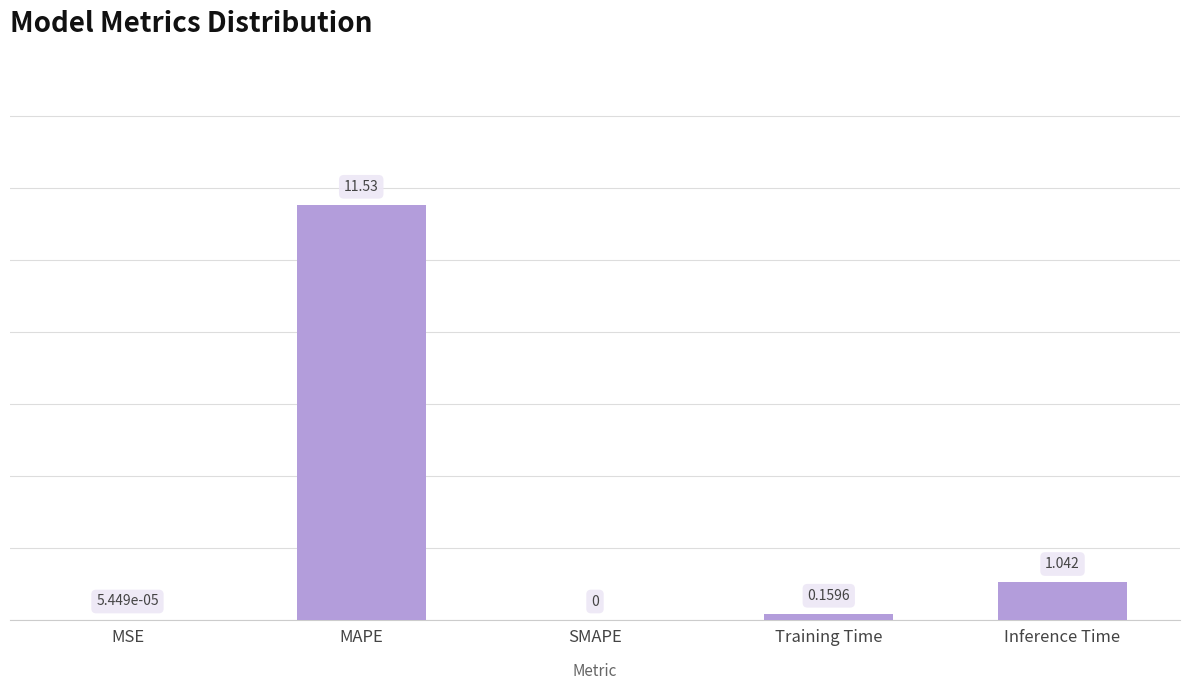

Between SMAPE and MSE, which is larger?

MSE